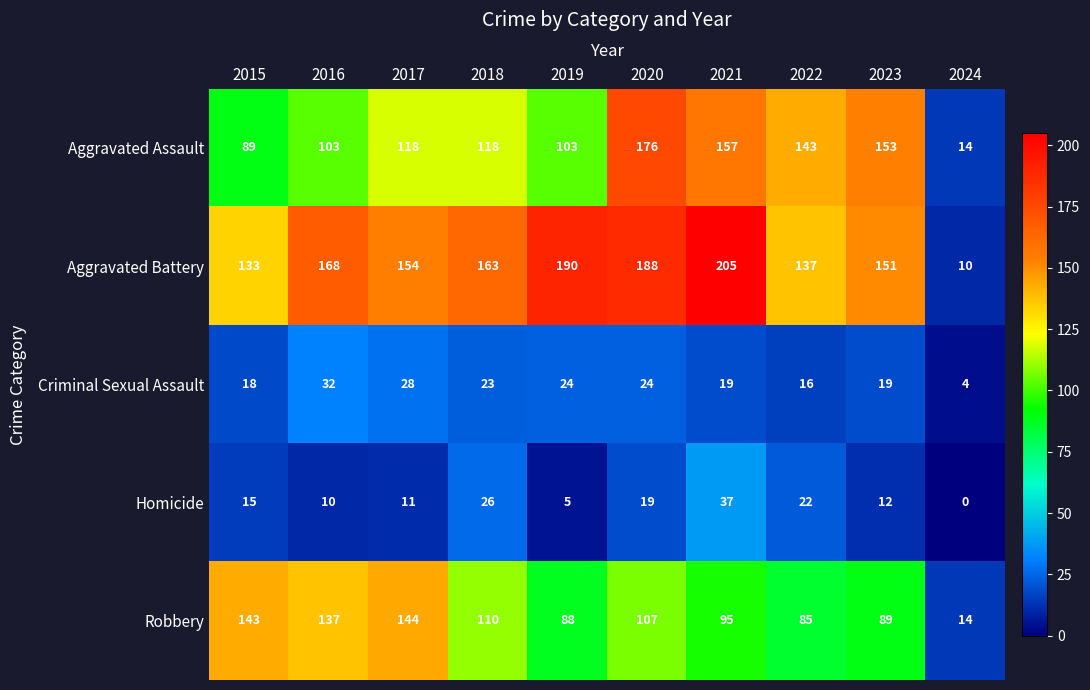

Is the value of Homicide at 2015 greater than the value of Aggravated Battery at 2020?

No